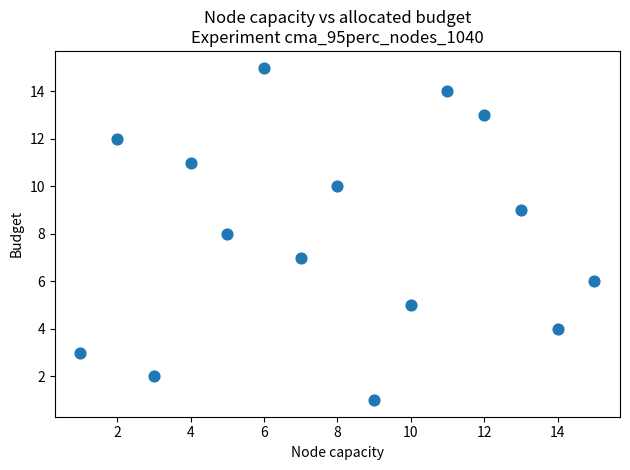

What is the range of Y values (max minus min)?

14